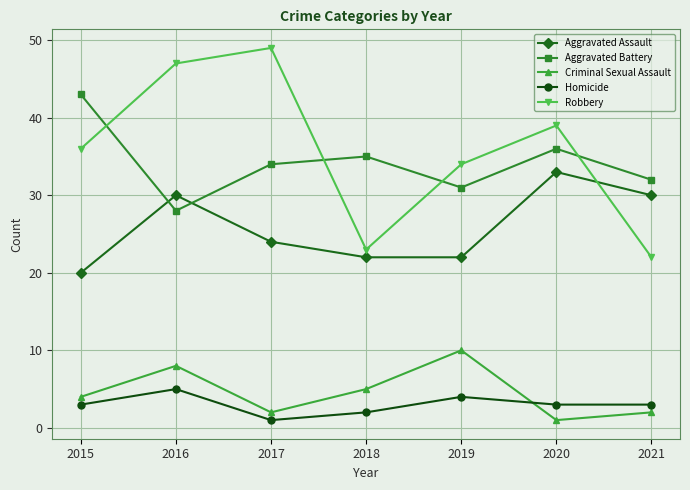

True or false: Aggravated Battery and Criminal Sexual Assault cross at least once.

False